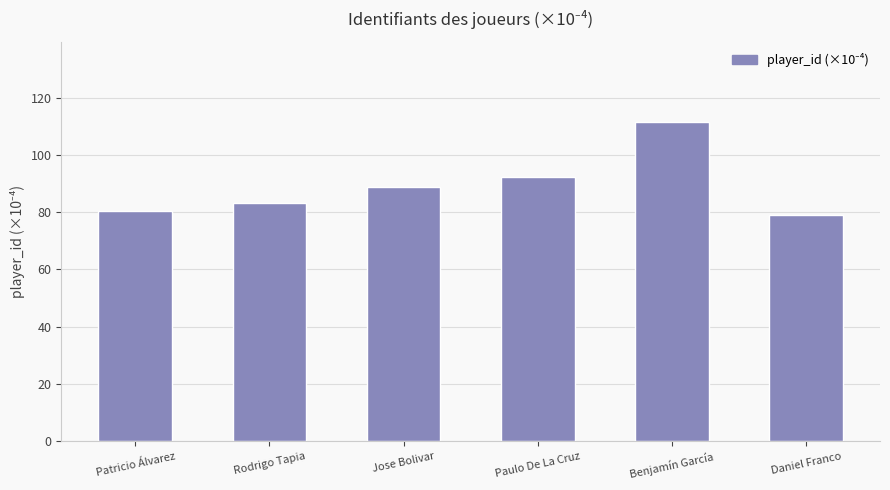

How many categories are shown in the chart?

6